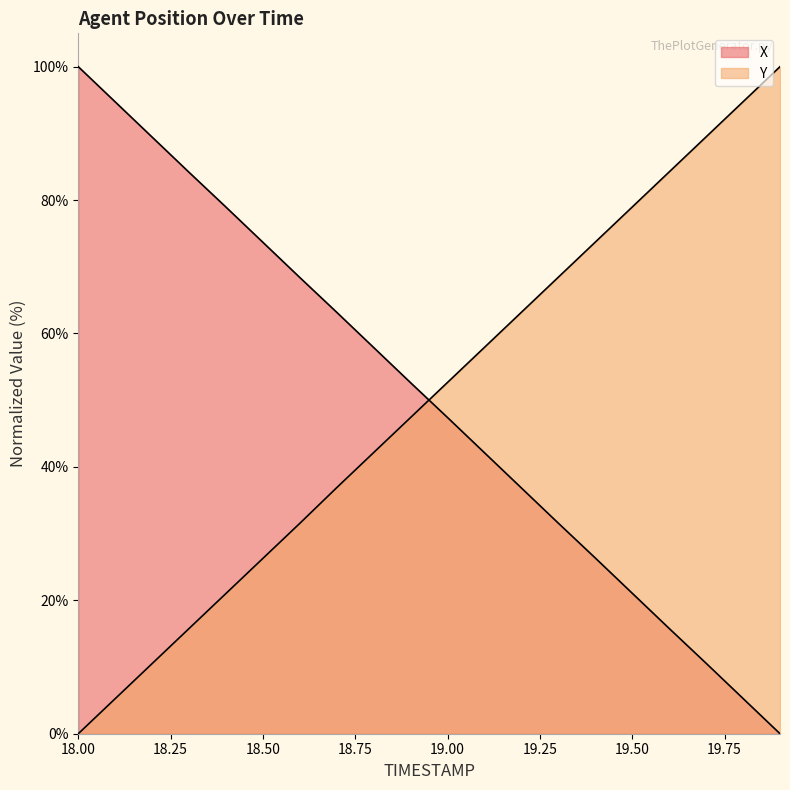

What is the sum of the Y values at 19.1 and 18.0?

57.9